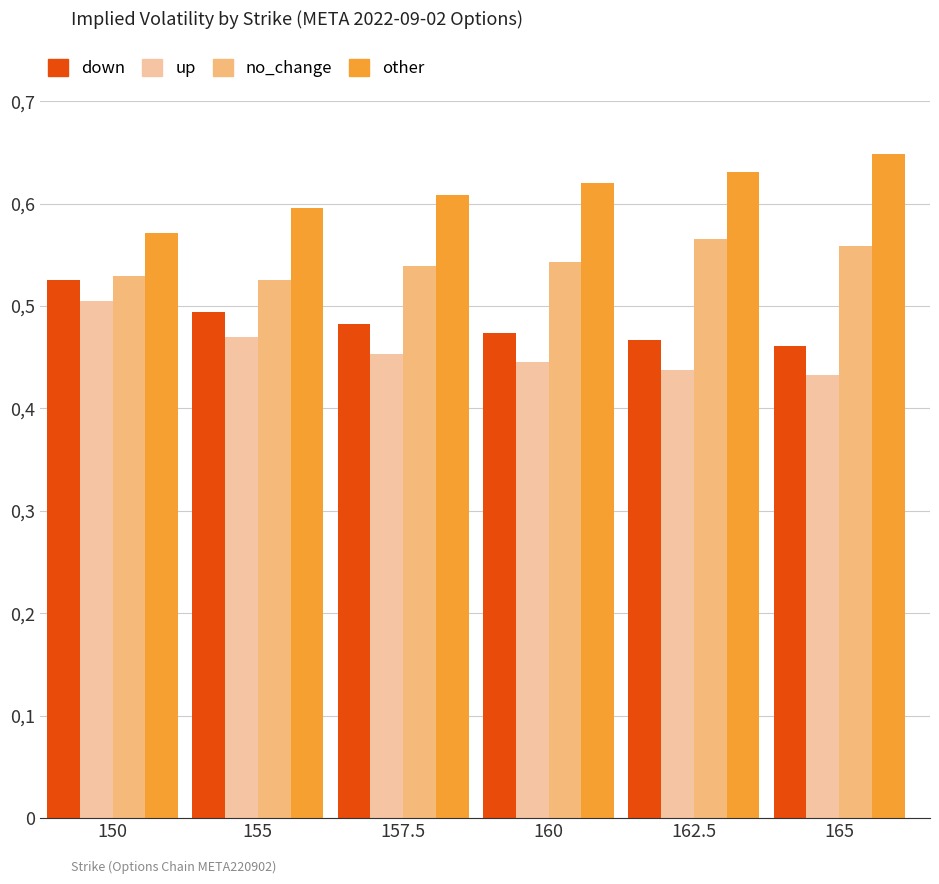

Count the no_change values in the range 0 to 1.

6